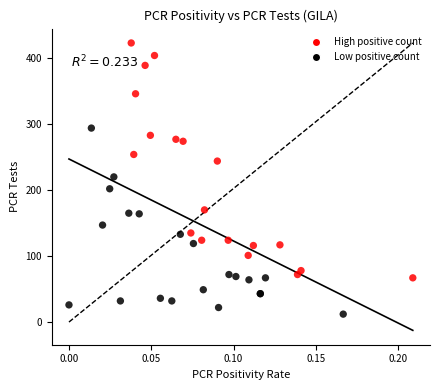

Which series contains the highest Y value?

High positive count